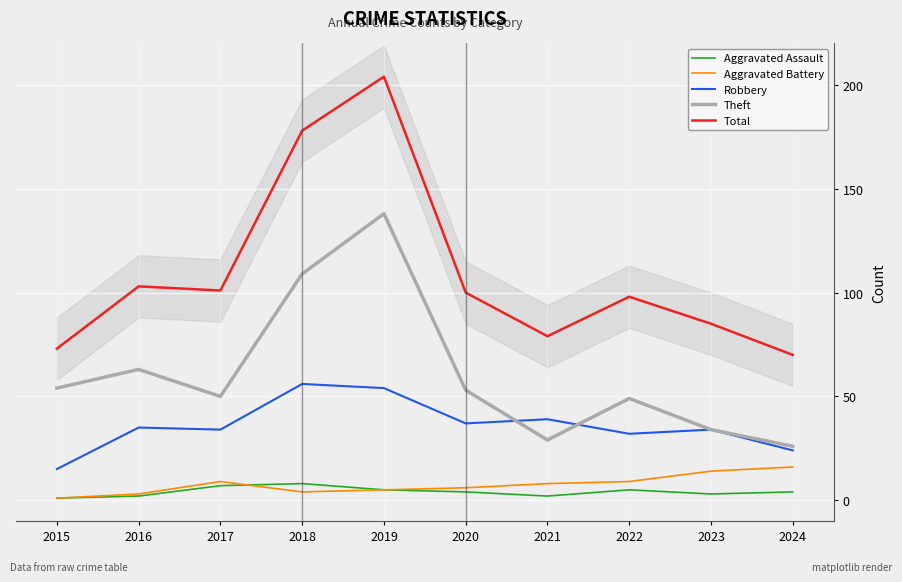

Which series has the widest spread of values?

Total